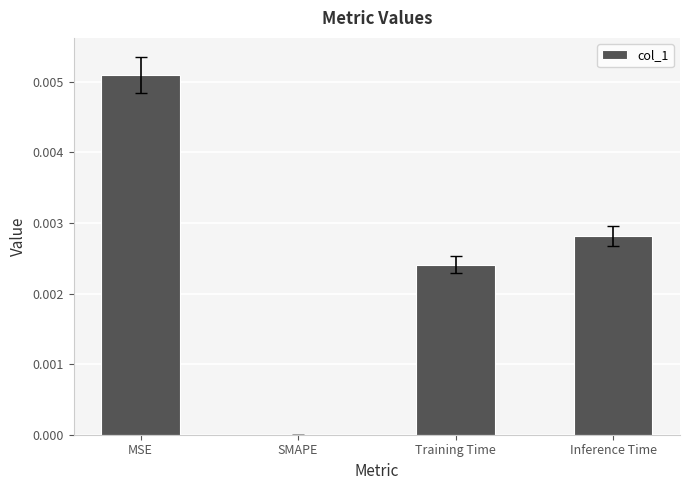

The value at SMAPE is 0.0. True or false?

True